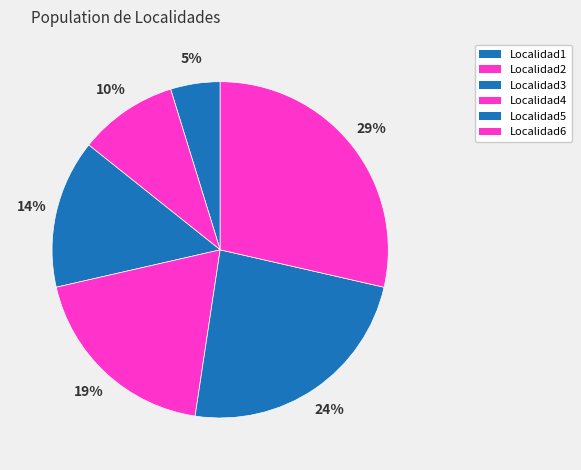

What portion of the pie excludes Localidad2?

90.5%